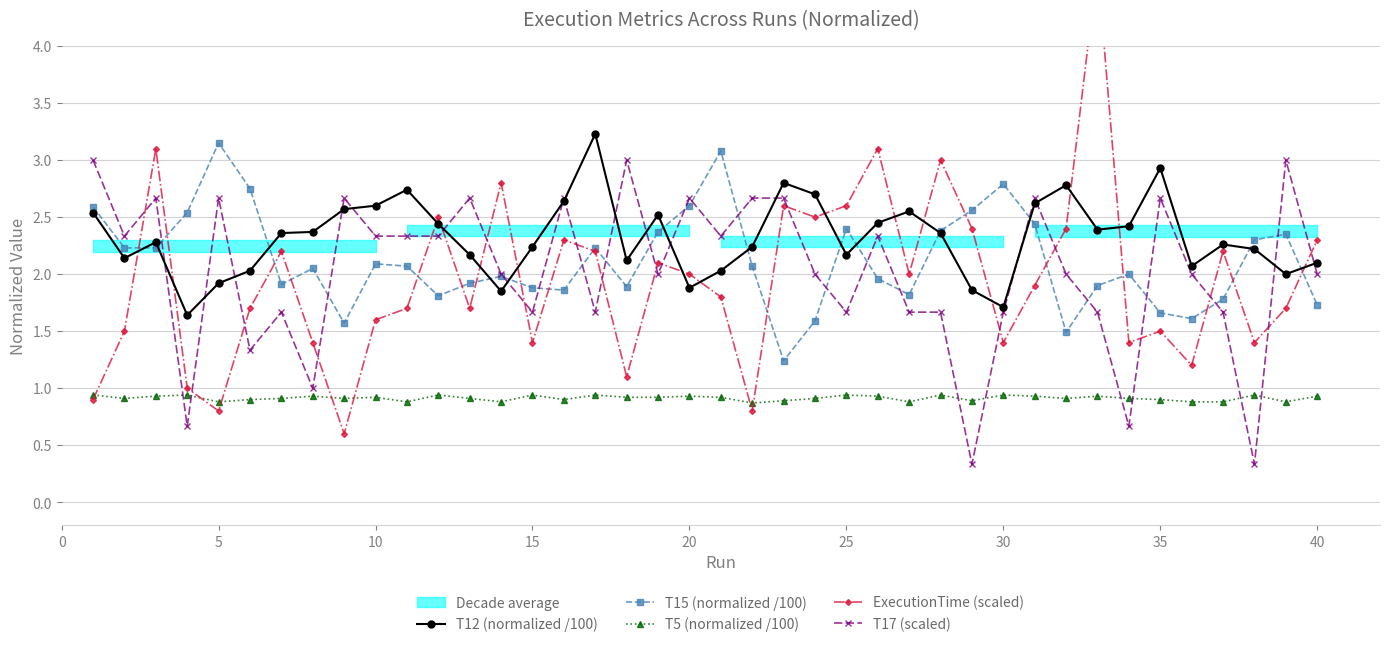

Reading left to right, extract all data points from this chart.

T12 (normalized /100): 2.5	2.1	2.3	1.6	1.9	2.0	2.4	2.4	2.6	2.6	2.7	2.4	2.2	1.9	2.2	2.6	3.2	2.1	2.5	1.9	2.0	2.2	2.8	2.7	2.2	2.5	2.5	2.4	1.9	1.7	2.6	2.8	2.4	2.4	2.9	2.1	2.3	2.2	2.0	2.1
T15 (normalized /100): 2.6	2.2	2.2	2.5	3.1	2.8	1.9	2.0	1.6	2.1	2.1	1.8	1.9	2.0	1.9	1.9	2.2	1.9	2.4	2.6	3.1	2.1	1.2	1.6	2.4	2.0	1.8	2.4	2.6	2.8	2.4	1.5	1.9	2.0	1.7	1.6	1.8	2.3	2.4	1.7
T5 (normalized /100): 0.9	0.9	0.9	0.9	0.9	0.9	0.9	0.9	0.9	0.9	0.9	0.9	0.9	0.9	0.9	0.9	0.9	0.9	0.9	0.9	0.9	0.9	0.9	0.9	0.9	0.9	0.9	0.9	0.9	0.9	0.9	0.9	0.9	0.9	0.9	0.9	0.9	0.9	0.9	0.9
ExecutionTime (scaled): 0.9	1.5	3.1	1.0	0.8	1.7	2.2	1.4	0.6	1.6	1.7	2.5	1.7	2.8	1.4	2.3	2.2	1.1	2.1	2.0	1.8	0.8	2.6	2.5	2.6	3.1	2.0	3.0	2.4	1.4	1.9	2.4	4.7	1.4	1.5	1.2	2.2	1.4	1.7	2.3
T17 (scaled): 3.0	2.3	2.7	0.7	2.7	1.3	1.7	1.0	2.7	2.3	2.3	2.3	2.7	2.0	1.7	2.7	1.7	3.0	2.0	2.7	2.3	2.7	2.7	2.0	1.7	2.3	1.7	1.7	0.3	1.7	2.7	2.0	1.7	0.7	2.7	2.0	1.7	0.3	3.0	2.0